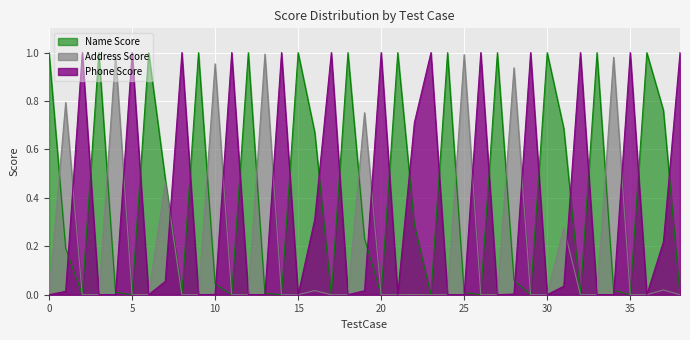

Which series has the largest range (max minus min)?

Phone Score